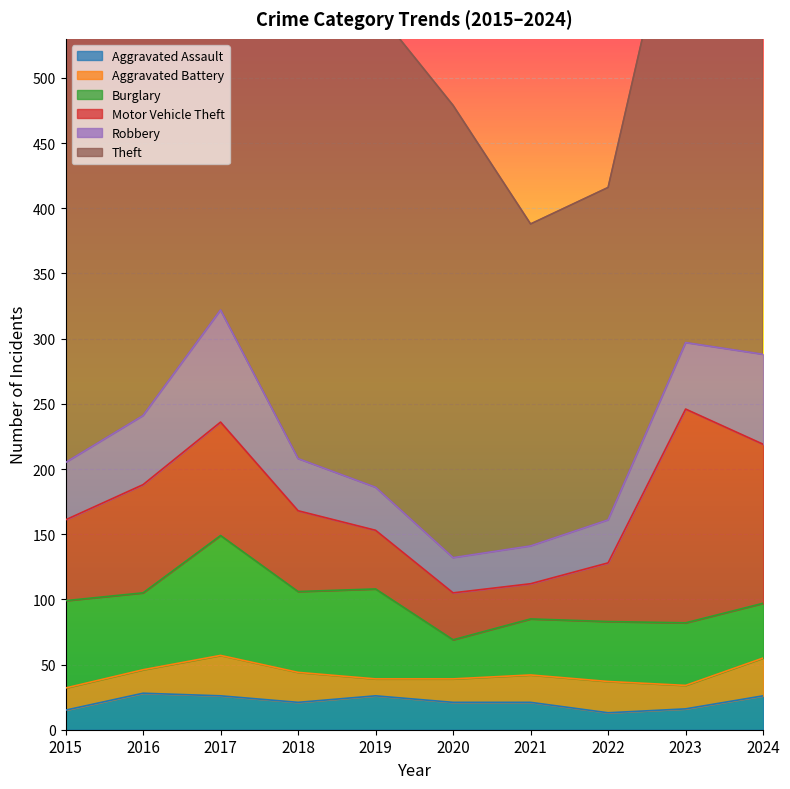

What is the sum of the Aggravated Battery values at 2019 and 2015?

30